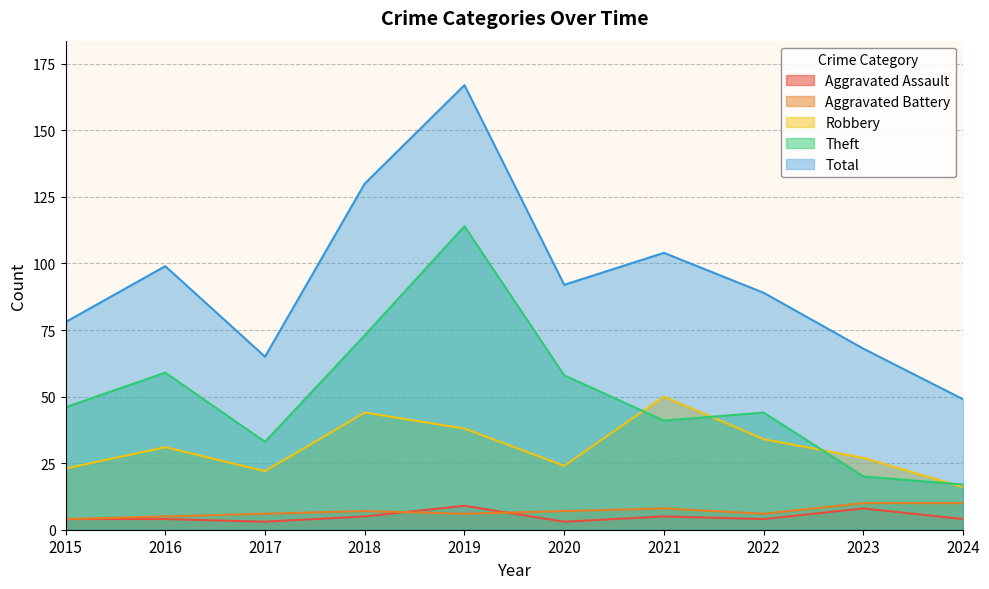

What are all the series names shown in the legend?

Aggravated Assault, Aggravated Battery, Robbery, Theft, Total